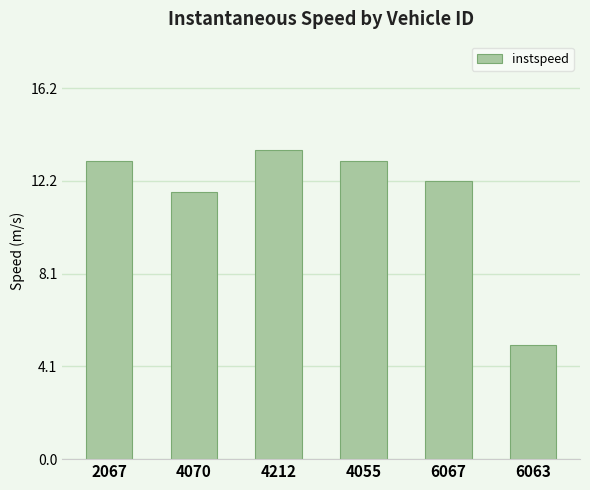

What is the change in value from 4070 to 6067?

+0.5